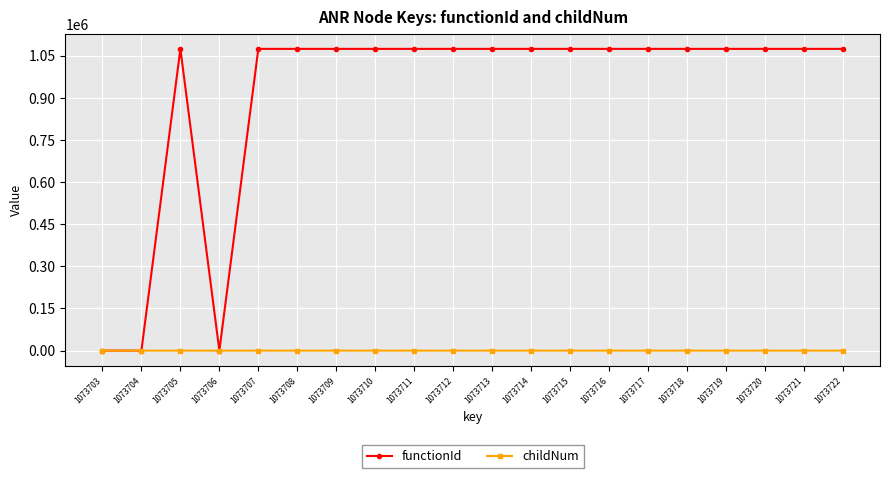

Does the chart display data point markers on the line(s)?

Yes